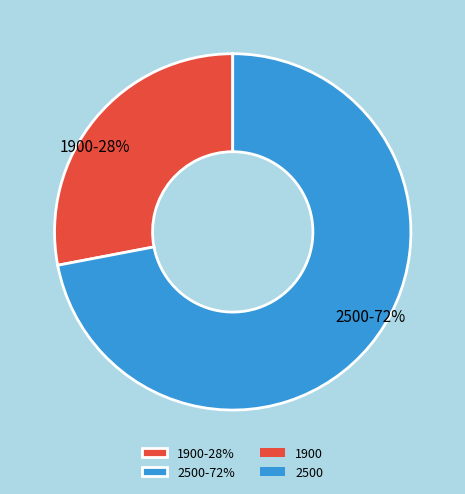

To the nearest percent, what is the average slice percentage?

50%